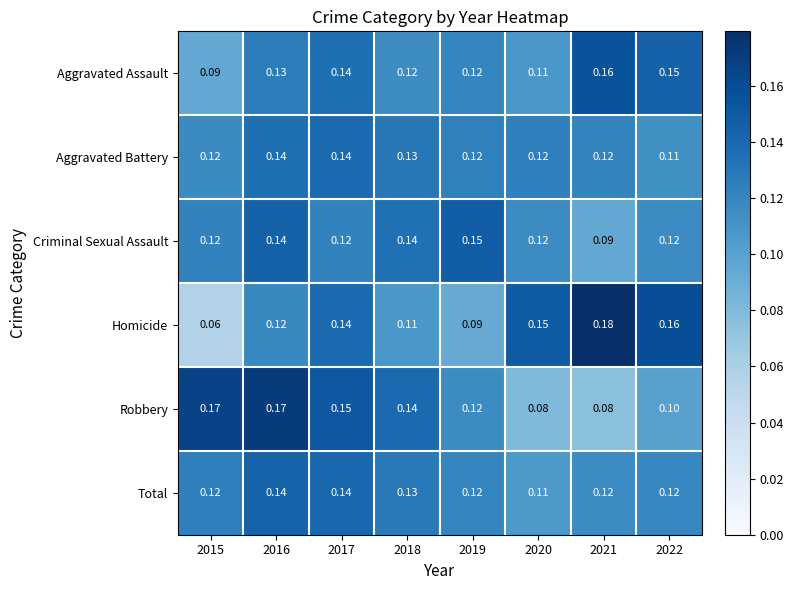

Between 2017 and 2021, which series saw the biggest shift?

Robbery